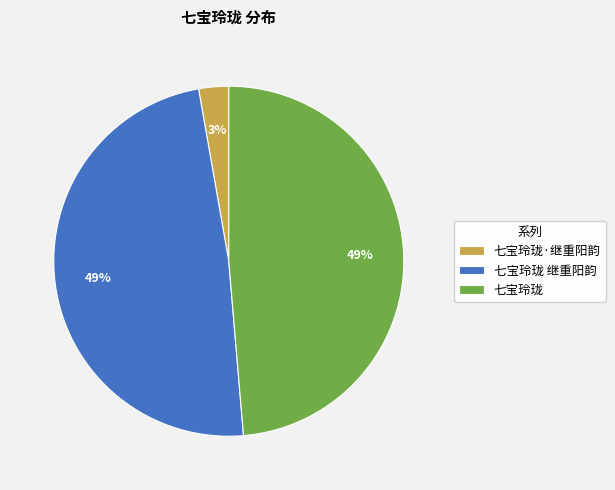

Does 七宝玲珑·继重阳韵 represent more than half of the total?

No